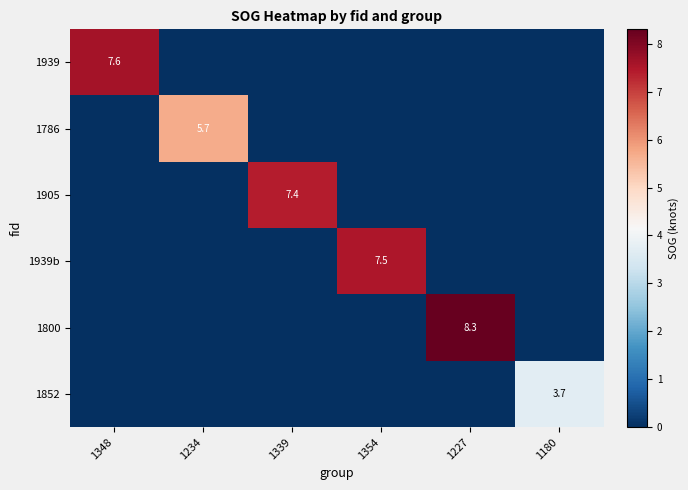

How many series are shown in this chart?

6